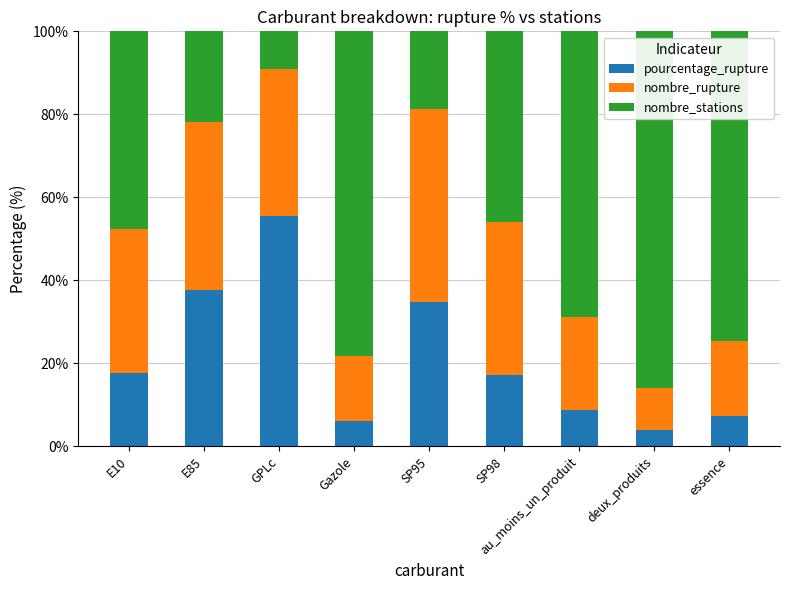

Which category has the lowest value in the pourcentage_rupture series?

deux_produits